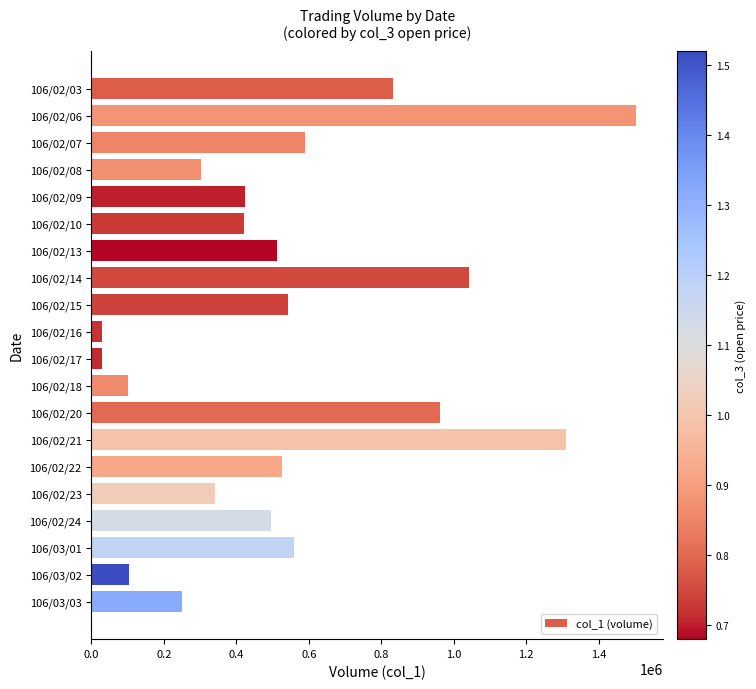

Is it true that the value at 106/02/10 is 422000?

True